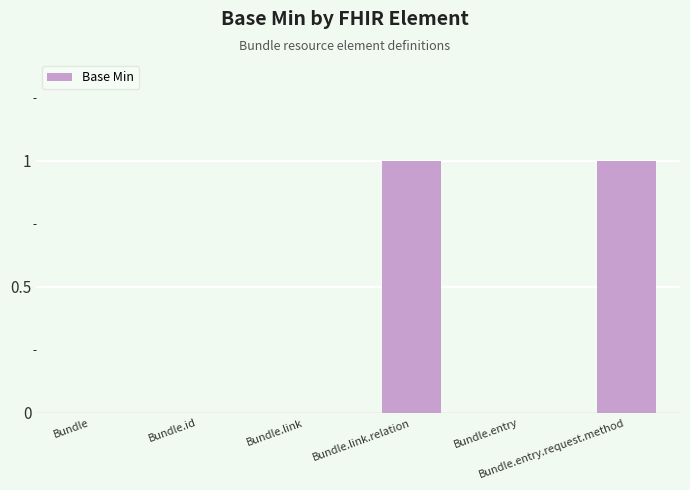

Are the bars horizontal?

No